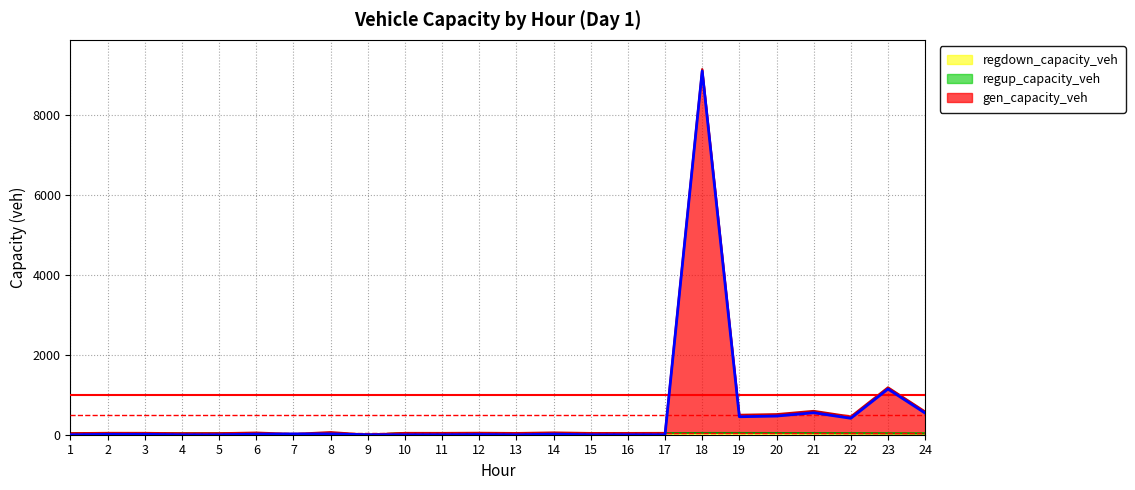

How many data points in gen_capacity_veh are above 9?

13